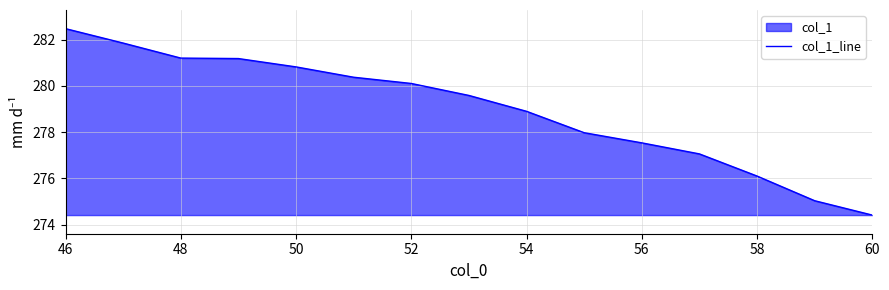

Reading left to right, what are all the values shown in this chart?

282.5	281.9	281.2	281.2	280.8	280.4	280.1	279.6	278.9	278.0	277.5	277.1	276.1	275.0	274.4